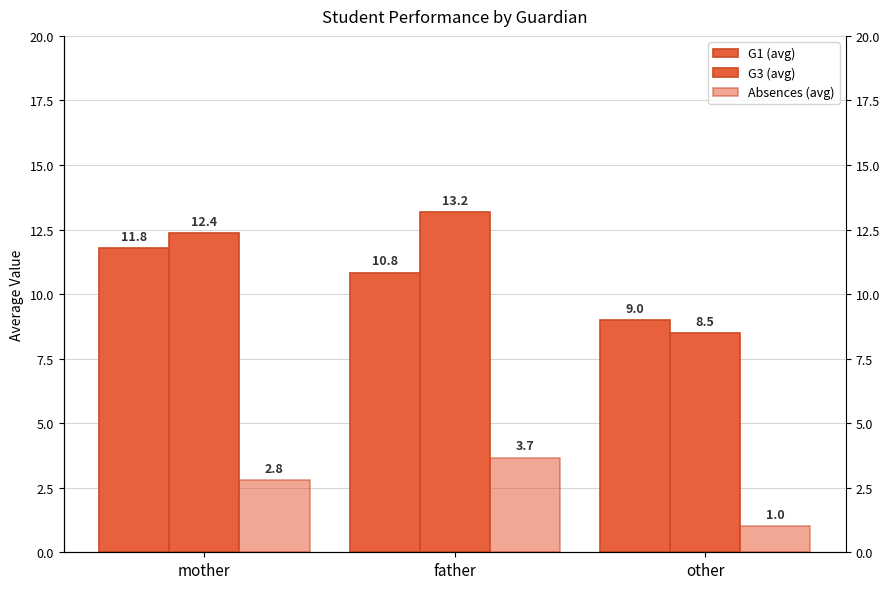

What is the sum of the Absences (avg) values at other and father?

4.7